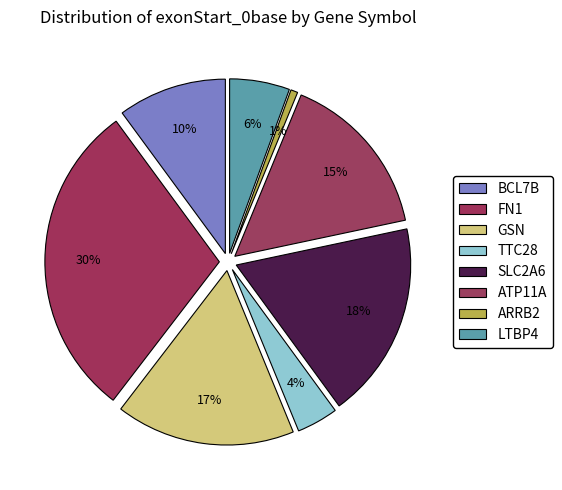

To the nearest percent, what percentage of the pie is LTBP4?

6%